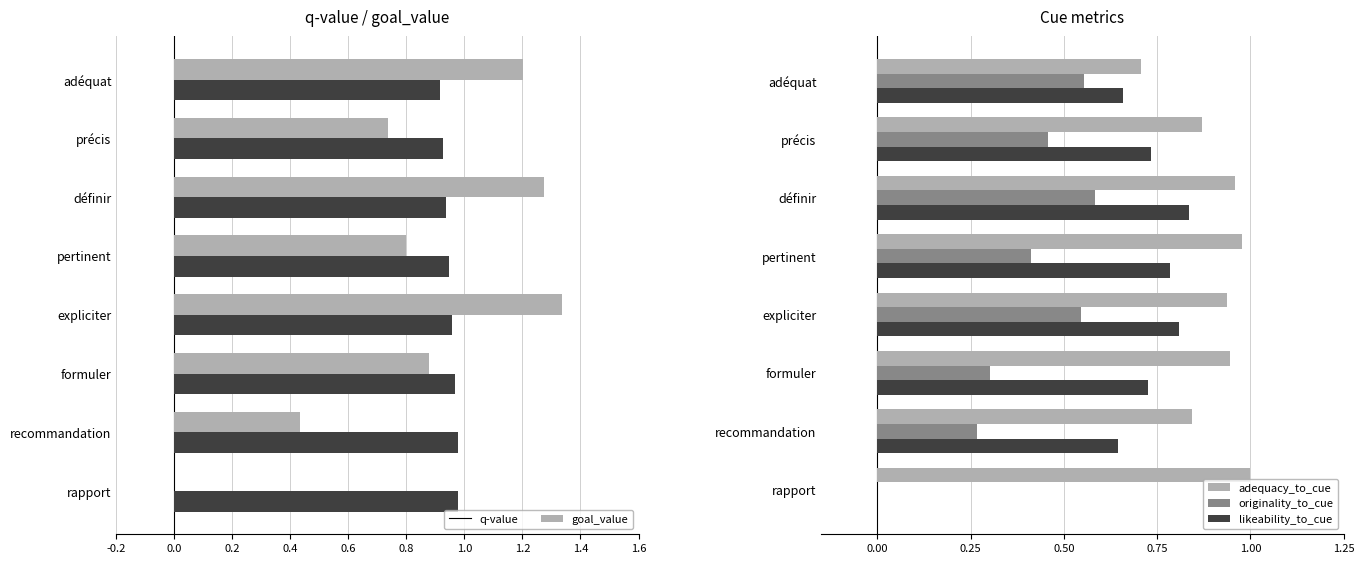

The value of q-value at adéquat is 0.6. True or false?

False